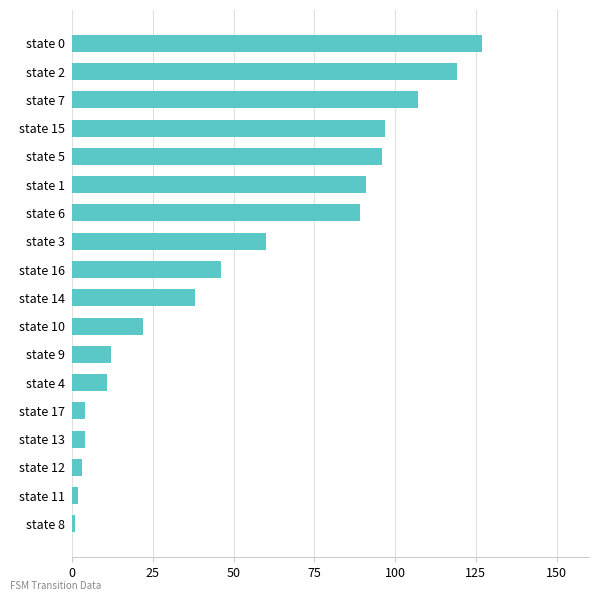

What is the difference between the maximum and minimum values?

126